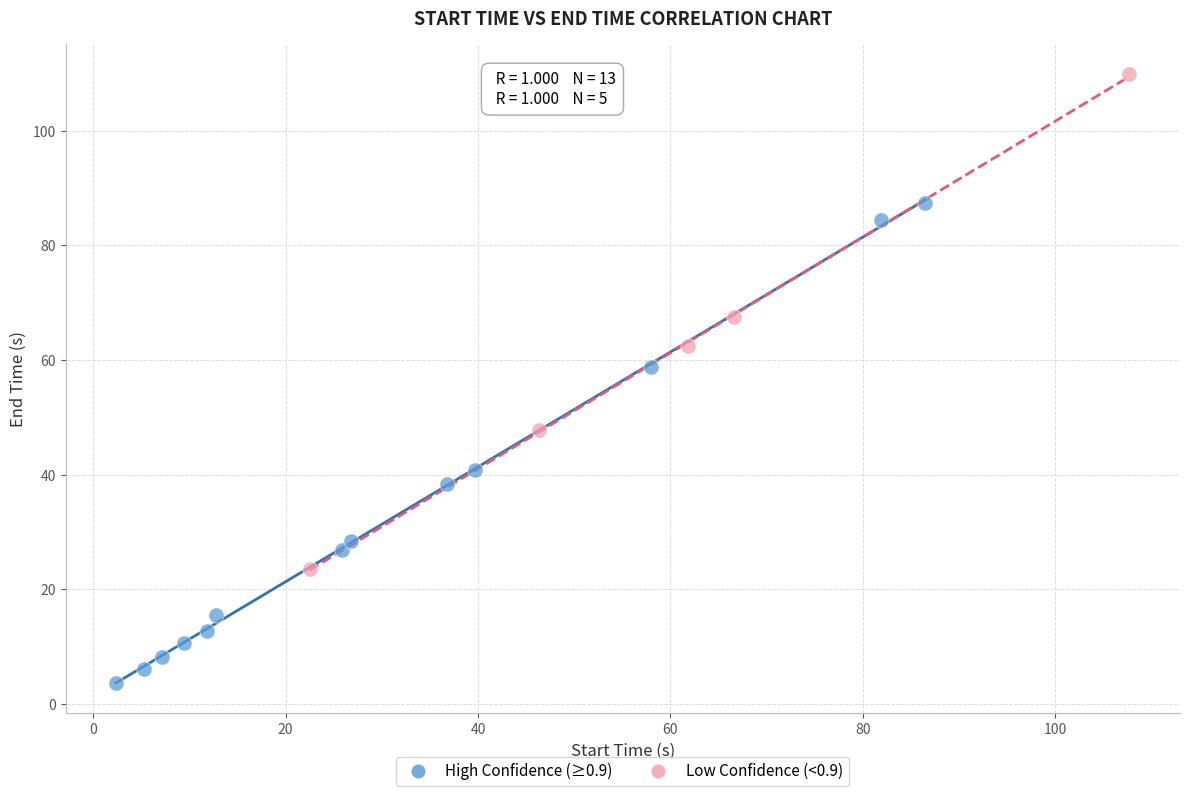

What are all the series names shown in the legend?

High Confidence (≥0.9), Low Confidence (<0.9)